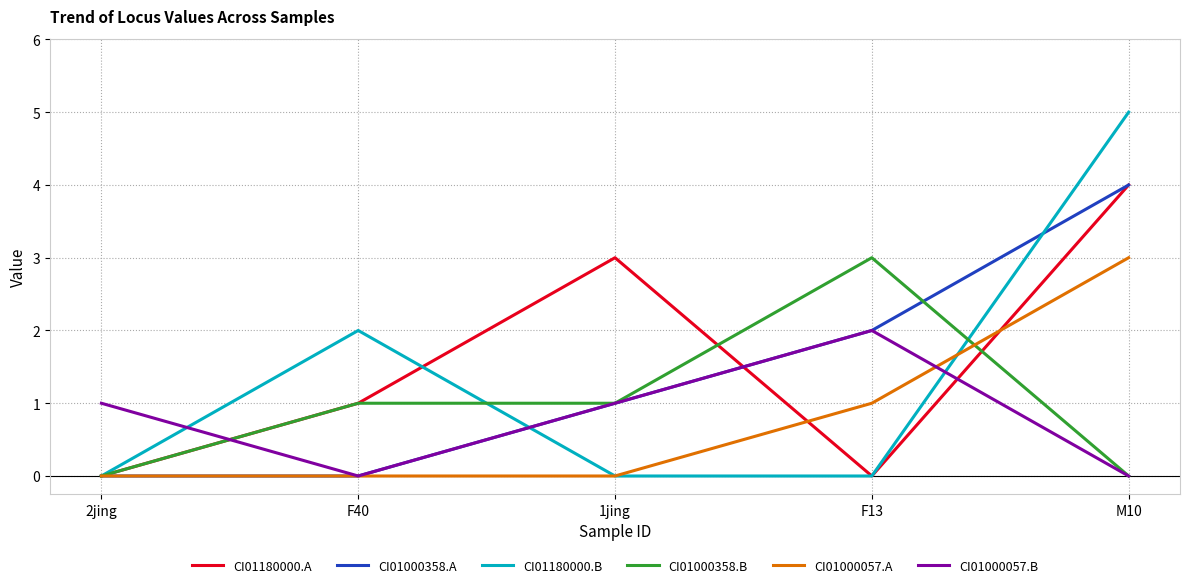

Reading left to right, transcribe all the data shown in this chart.

CI01180000.A: 0	1	3	0	4
CI01000358.A: 0	0	1	2	4
CI01180000.B: 0	2	0	0	5
CI01000358.B: 0	1	1	3	0
CI01000057.A: 0	0	0	1	3
CI01000057.B: 1	0	1	2	0